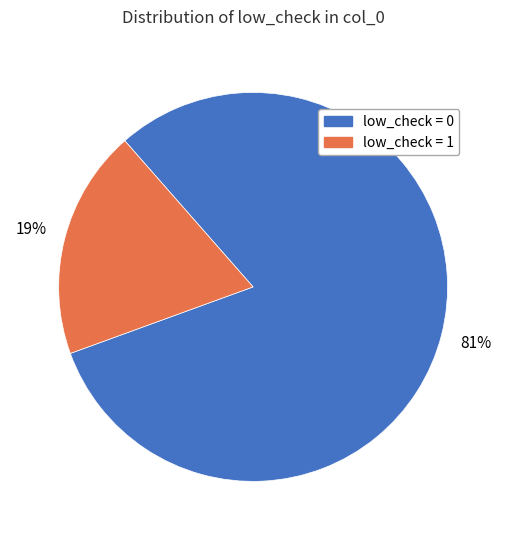

Do low_check = 1 and low_check = 0 together represent more than half of the pie?

Yes